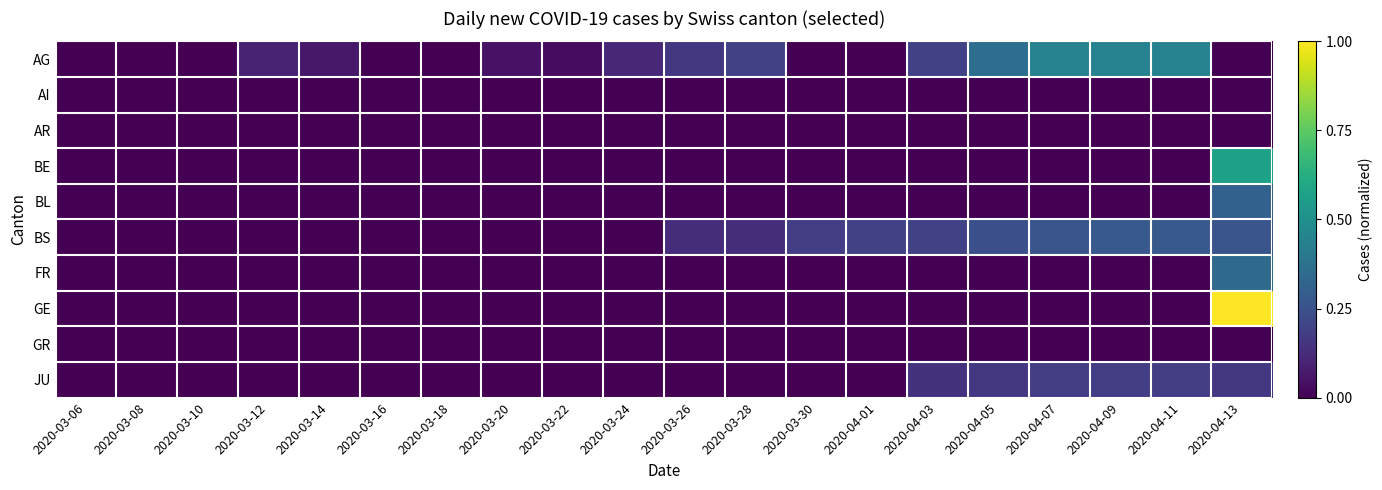

Reading left to right, what are all the values shown in this chart?

AG: 2020-03-06=0.0	2020-03-08=0.0	2020-03-10=0.0	2020-03-12=0.1	2020-03-14=0.1	2020-03-16=0.0	2020-03-18=0.0	2020-03-20=0.0	2020-03-22=0.0	2020-03-24=0.1	2020-03-26=0.2	2020-03-28=0.2	2020-03-30=0.0	2020-04-01=0.0	2020-04-03=0.2	2020-04-05=0.4	2020-04-07=0.4	2020-04-09=0.4	2020-04-11=0.4	2020-04-13=0.0
AI: 2020-03-06=0.0	2020-03-08=0.0	2020-03-10=0.0	2020-03-12=0.0	2020-03-14=0.0	2020-03-16=0.0	2020-03-18=0.0	2020-03-20=0.0	2020-03-22=0.0	2020-03-24=0.0	2020-03-26=0.0	2020-03-28=0.0	2020-03-30=0.0	2020-04-01=0.0	2020-04-03=0.0	2020-04-05=0.0	2020-04-07=0.0	2020-04-09=0.0	2020-04-11=0.0	2020-04-13=0.0
AR: 2020-03-06=0.0	2020-03-08=0.0	2020-03-10=0.0	2020-03-12=0.0	2020-03-14=0.0	2020-03-16=0.0	2020-03-18=0.0	2020-03-20=0.0	2020-03-22=0.0	2020-03-24=0.0	2020-03-26=0.0	2020-03-28=0.0	2020-03-30=0.0	2020-04-01=0.0	2020-04-03=0.0	2020-04-05=0.0	2020-04-07=0.0	2020-04-09=0.0	2020-04-11=0.0	2020-04-13=0.0
BE: 2020-03-06=0.0	2020-03-08=0.0	2020-03-10=0.0	2020-03-12=0.0	2020-03-14=0.0	2020-03-16=0.0	2020-03-18=0.0	2020-03-20=0.0	2020-03-22=0.0	2020-03-24=0.0	2020-03-26=0.0	2020-03-28=0.0	2020-03-30=0.0	2020-04-01=0.0	2020-04-03=0.0	2020-04-05=0.0	2020-04-07=0.0	2020-04-09=0.0	2020-04-11=0.0	2020-04-13=0.6
BL: 2020-03-06=0.0	2020-03-08=0.0	2020-03-10=0.0	2020-03-12=0.0	2020-03-14=0.0	2020-03-16=0.0	2020-03-18=0.0	2020-03-20=0.0	2020-03-22=0.0	2020-03-24=0.0	2020-03-26=0.0	2020-03-28=0.0	2020-03-30=0.0	2020-04-01=0.0	2020-04-03=0.0	2020-04-05=0.0	2020-04-07=0.0	2020-04-09=0.0	2020-04-11=0.0	2020-04-13=0.3
BS: 2020-03-06=0.0	2020-03-08=0.0	2020-03-10=0.0	2020-03-12=0.0	2020-03-14=0.0	2020-03-16=0.0	2020-03-18=0.0	2020-03-20=0.0	2020-03-22=0.0	2020-03-24=0.0	2020-03-26=0.1	2020-03-28=0.1	2020-03-30=0.2	2020-04-01=0.2	2020-04-03=0.2	2020-04-05=0.2	2020-04-07=0.3	2020-04-09=0.3	2020-04-11=0.3	2020-04-13=0.3
FR: 2020-03-06=0.0	2020-03-08=0.0	2020-03-10=0.0	2020-03-12=0.0	2020-03-14=0.0	2020-03-16=0.0	2020-03-18=0.0	2020-03-20=0.0	2020-03-22=0.0	2020-03-24=0.0	2020-03-26=0.0	2020-03-28=0.0	2020-03-30=0.0	2020-04-01=0.0	2020-04-03=0.0	2020-04-05=0.0	2020-04-07=0.0	2020-04-09=0.0	2020-04-11=0.0	2020-04-13=0.3
GE: 2020-03-06=0.0	2020-03-08=0.0	2020-03-10=0.0	2020-03-12=0.0	2020-03-14=0.0	2020-03-16=0.0	2020-03-18=0.0	2020-03-20=0.0	2020-03-22=0.0	2020-03-24=0.0	2020-03-26=0.0	2020-03-28=0.0	2020-03-30=0.0	2020-04-01=0.0	2020-04-03=0.0	2020-04-05=0.0	2020-04-07=0.0	2020-04-09=0.0	2020-04-11=0.0	2020-04-13=1.0
GR: 2020-03-06=0.0	2020-03-08=0.0	2020-03-10=0.0	2020-03-12=0.0	2020-03-14=0.0	2020-03-16=0.0	2020-03-18=0.0	2020-03-20=0.0	2020-03-22=0.0	2020-03-24=0.0	2020-03-26=0.0	2020-03-28=0.0	2020-03-30=0.0	2020-04-01=0.0	2020-04-03=0.0	2020-04-05=0.0	2020-04-07=0.0	2020-04-09=0.0	2020-04-11=0.0	2020-04-13=0.0
JU: 2020-03-06=0.0	2020-03-08=0.0	2020-03-10=0.0	2020-03-12=0.0	2020-03-14=0.0	2020-03-16=0.0	2020-03-18=0.0	2020-03-20=0.0	2020-03-22=0.0	2020-03-24=0.0	2020-03-26=0.0	2020-03-28=0.0	2020-03-30=0.0	2020-04-01=0.0	2020-04-03=0.1	2020-04-05=0.2	2020-04-07=0.2	2020-04-09=0.2	2020-04-11=0.2	2020-04-13=0.2